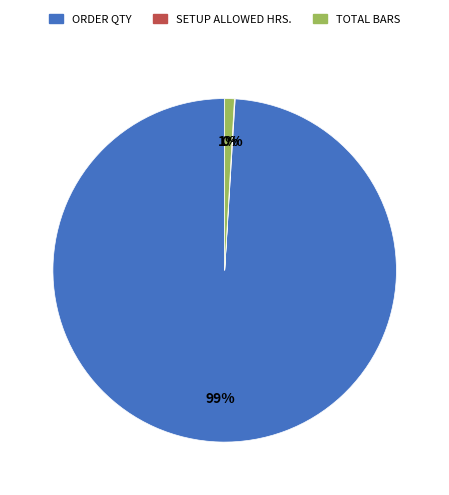

To the nearest percent, what is the difference between the largest and smallest slice percentages?

99%